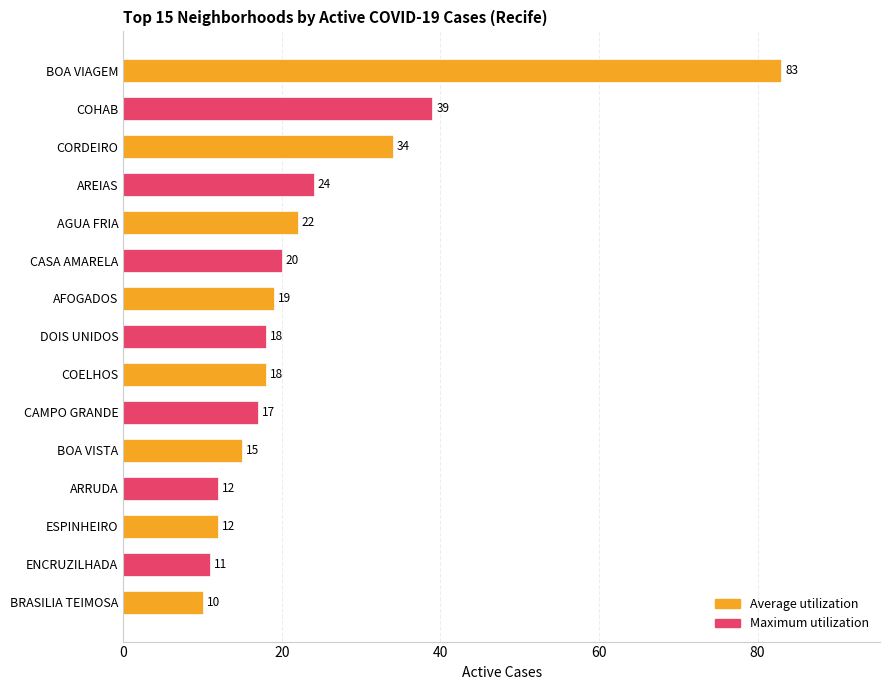

At which category does the chart reach its peak across all series?

BOA VIAGEM